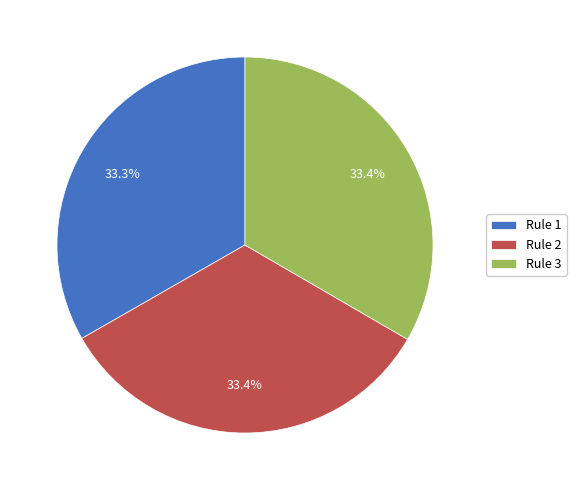

What percentage do Rule 1 and Rule 3 together represent?

66.6%